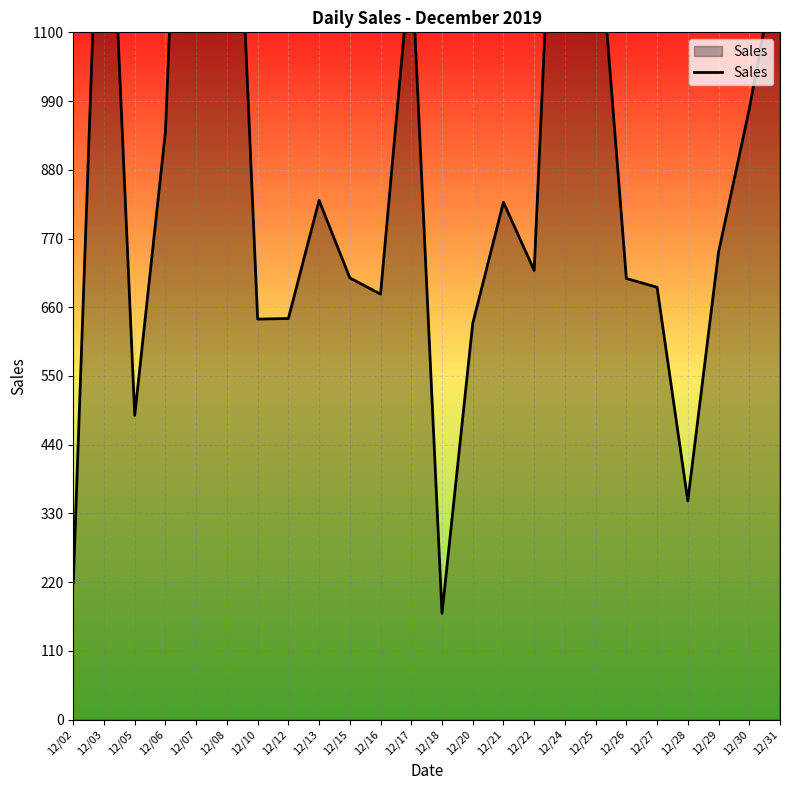

Reading left to right, transcribe all the data shown in this chart.

219	1607	487	941	2165	1777	641	642	831	707	681	1225	170	634	828	719	1815	1330	706	692	350	748	977	1243